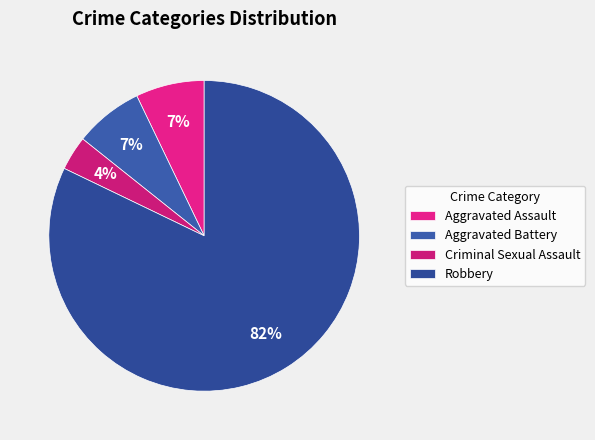

How many segments does this pie chart have?

4